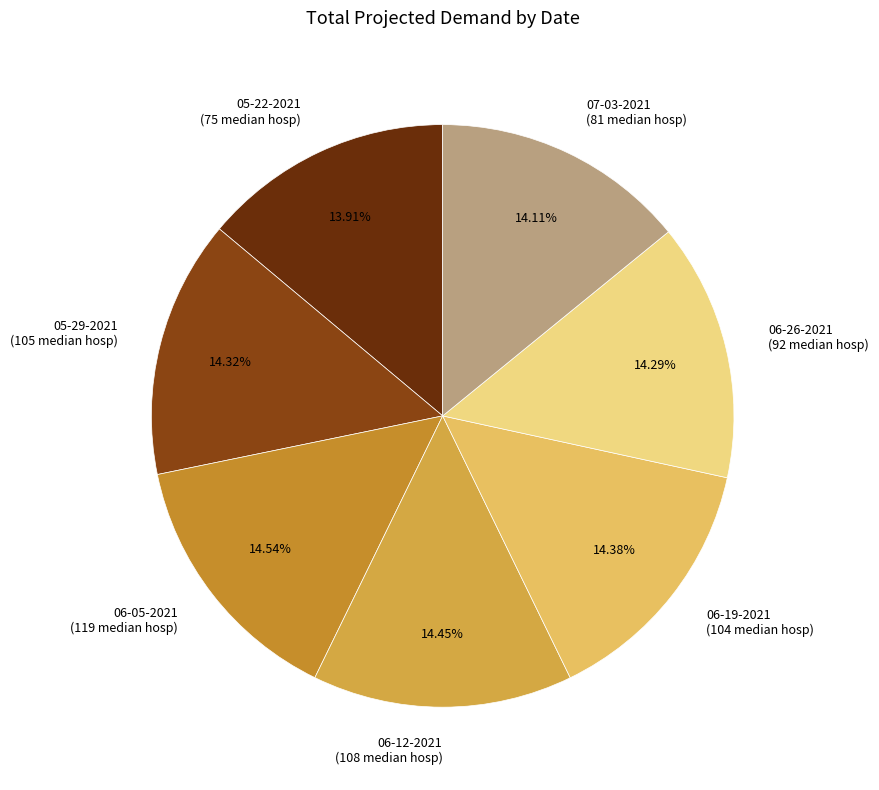

Does 06-05-2021 represent more than half of the total?

No